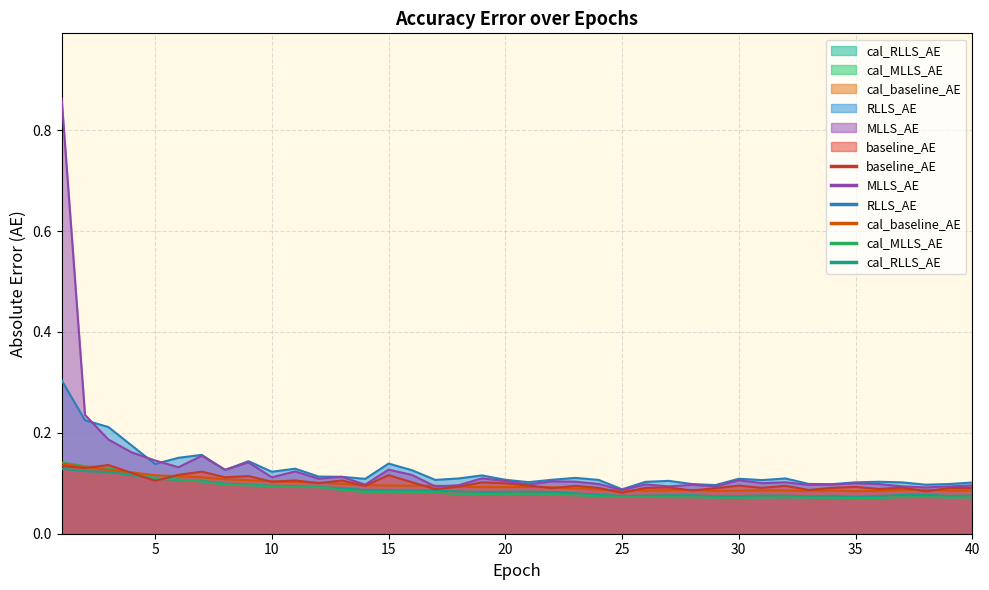

Which label corresponds to the largest value in the chart?

1